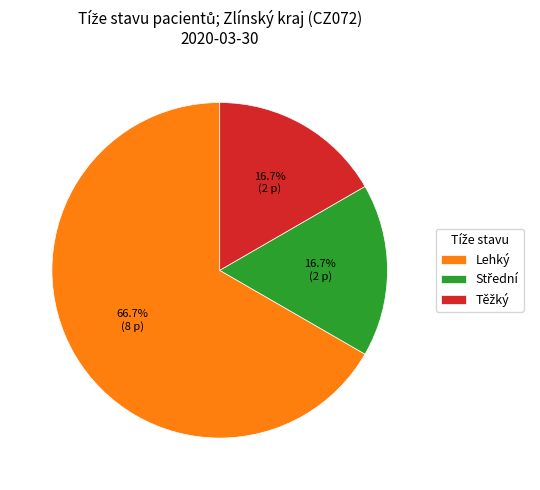

To the nearest percent, what is the difference between the largest and smallest slice percentages?

50%